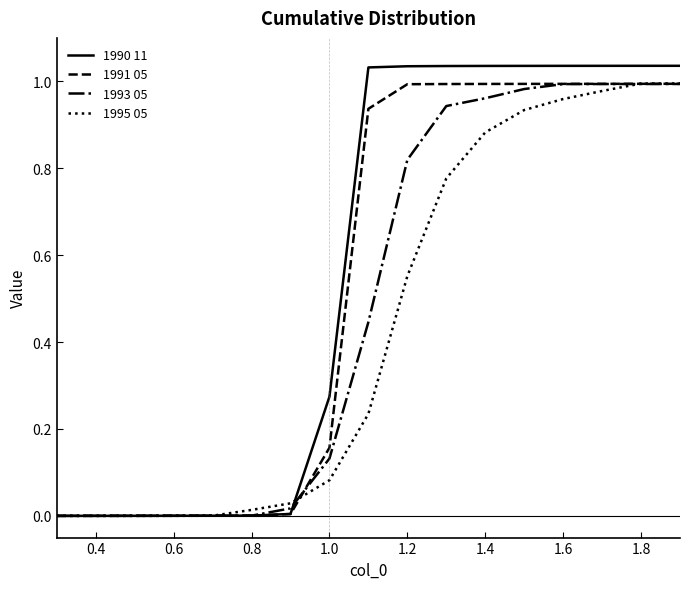

What is the greatest value displayed?

1.0